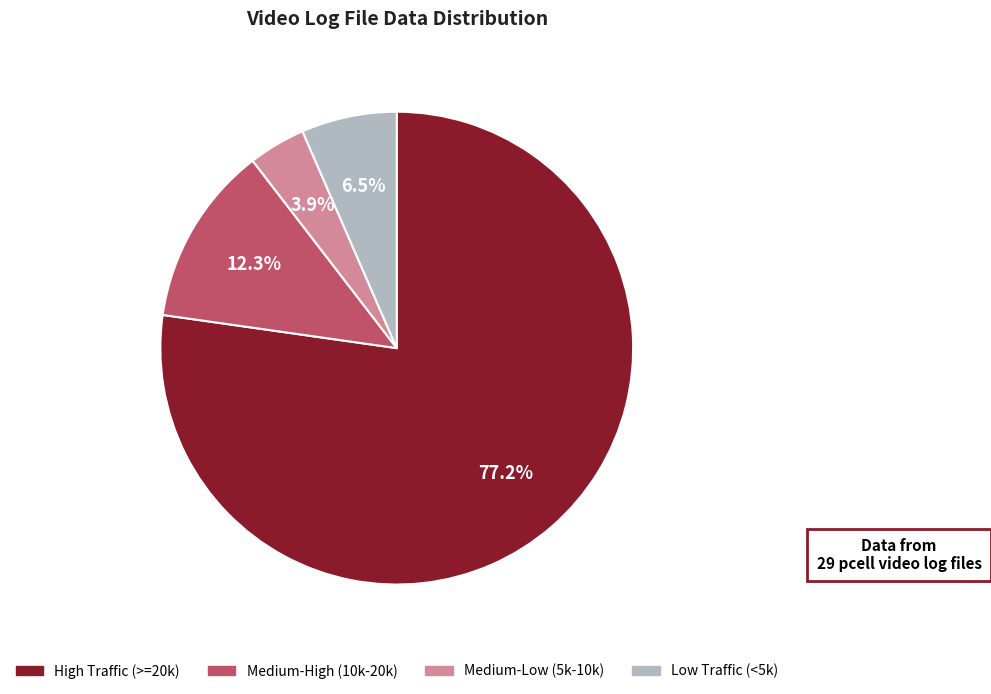

Is there any slice that represents more than half of the pie?

Yes